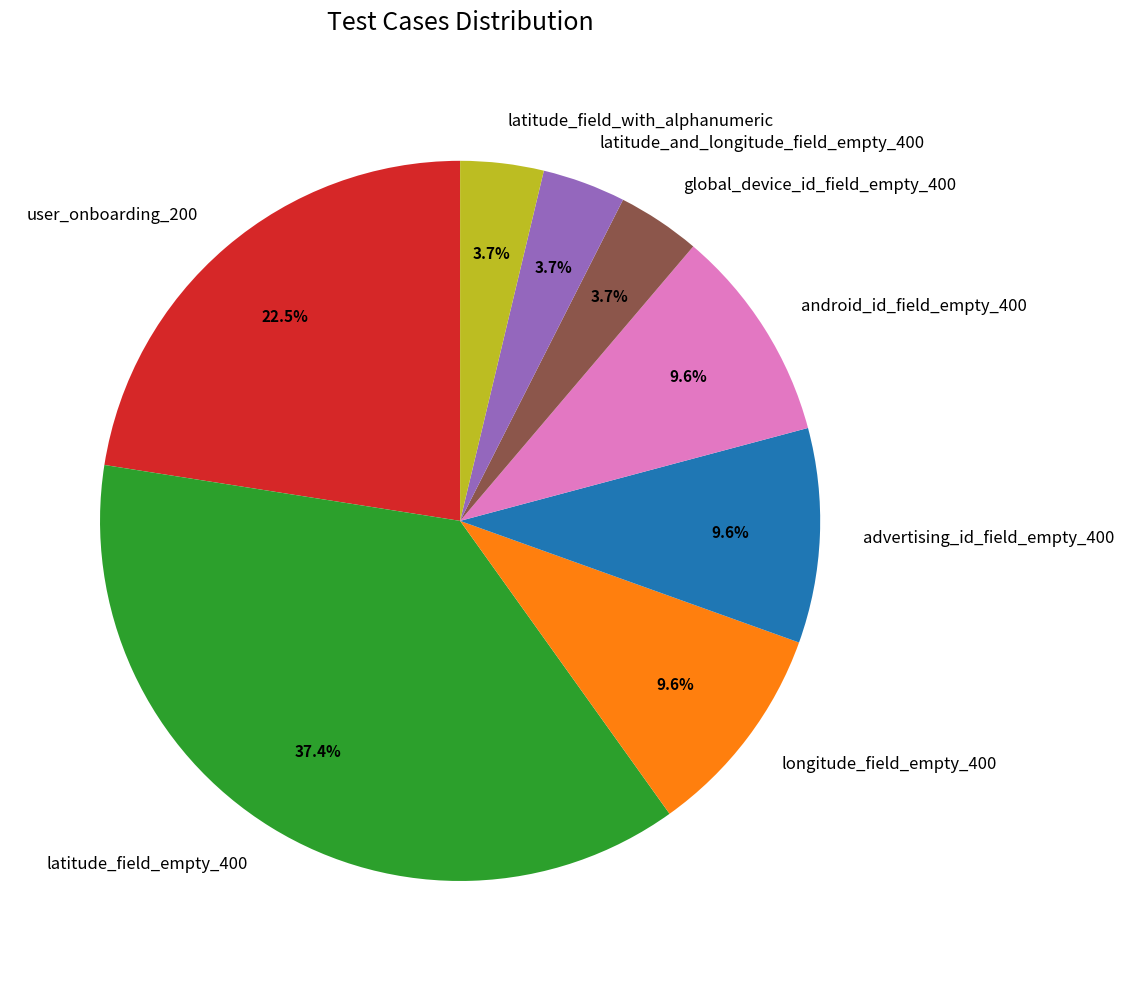

What percentage is the android_id_field_empty_400 slice, to the nearest percent?

10%